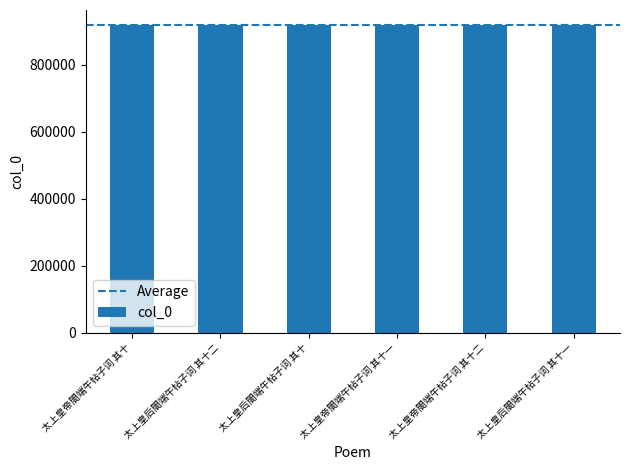

What is the ratio of the value at 太上皇后閤端午帖子词 其十 to the value at 太上皇后閤端午帖子词 其十二?

1.0